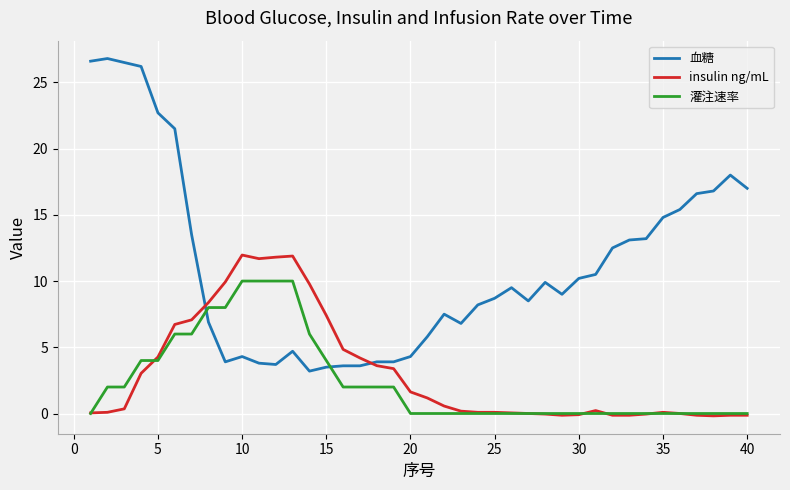

Which series has the largest range (max minus min)?

血糖